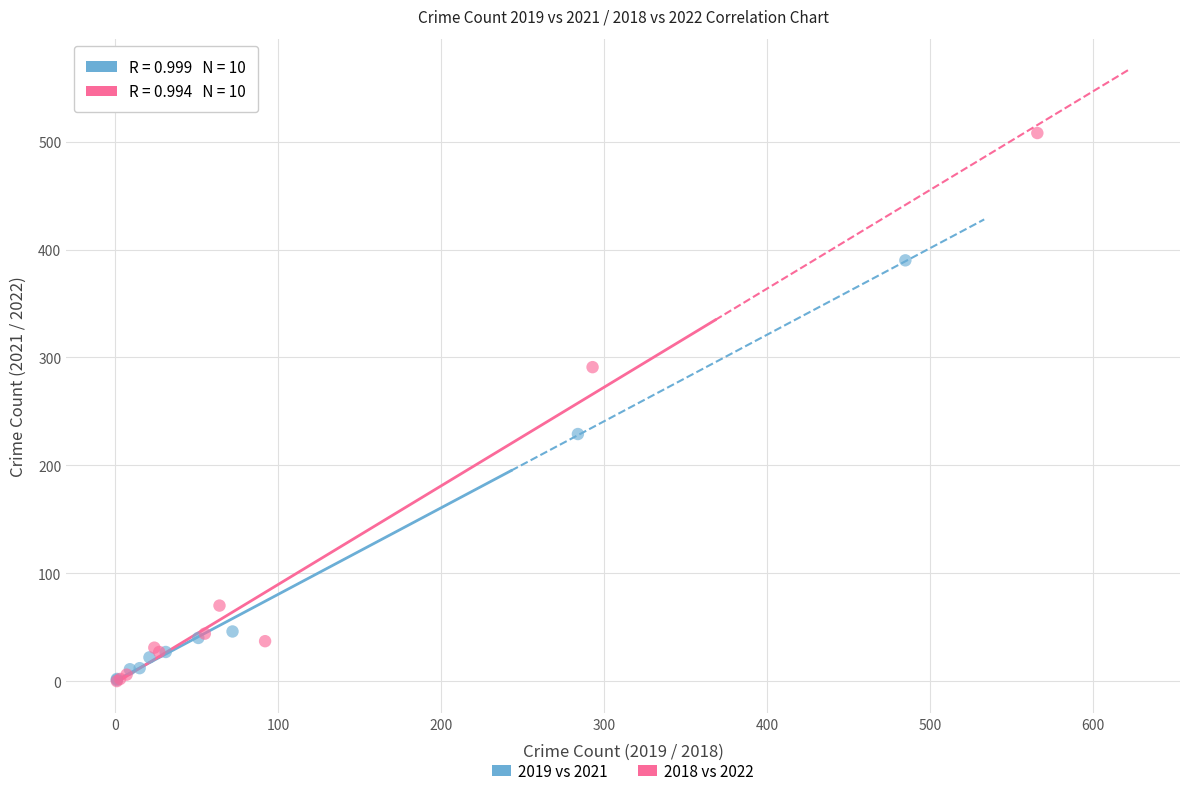

Which series has the widest spread of Y values?

2018 vs 2022